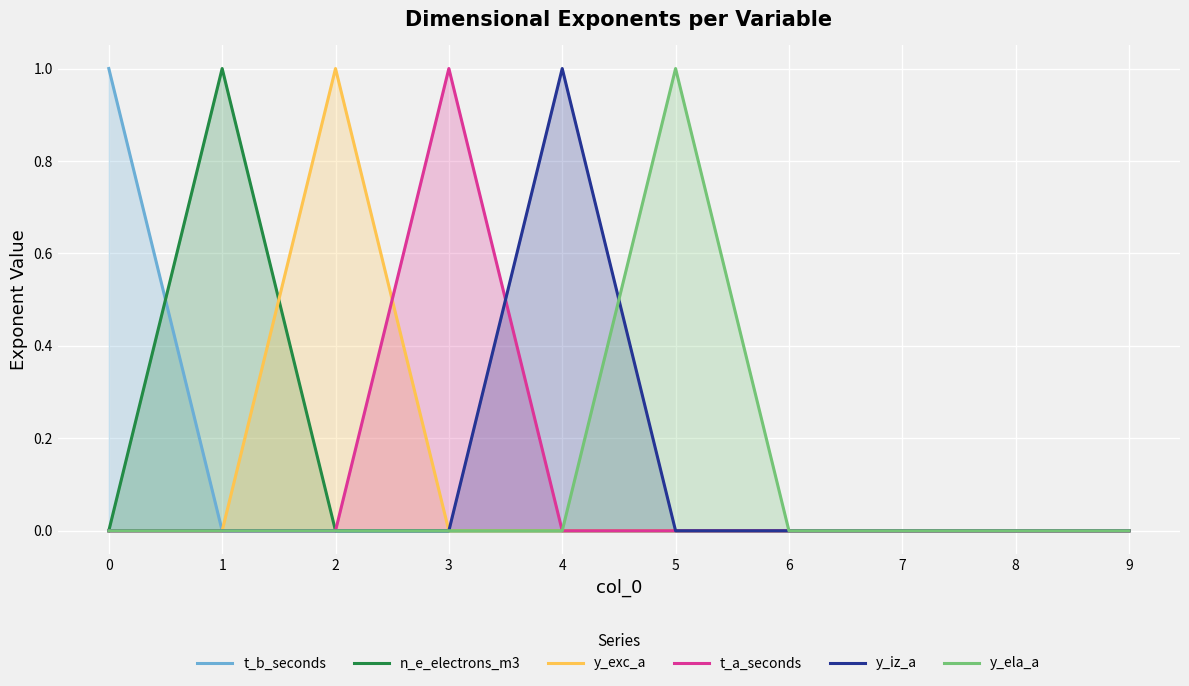

What is the total value across all series at 5?

1